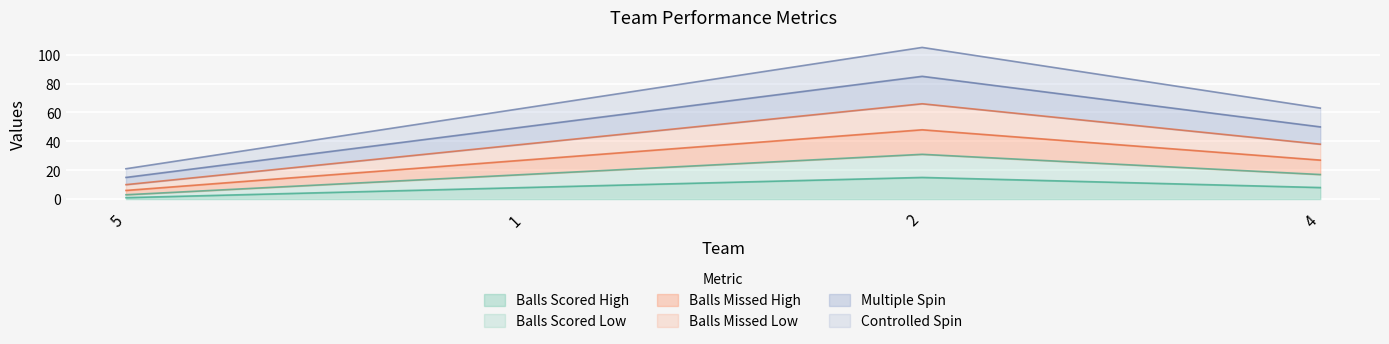

True or false: Multiple Spin and Controlled Spin cross at least once.

False